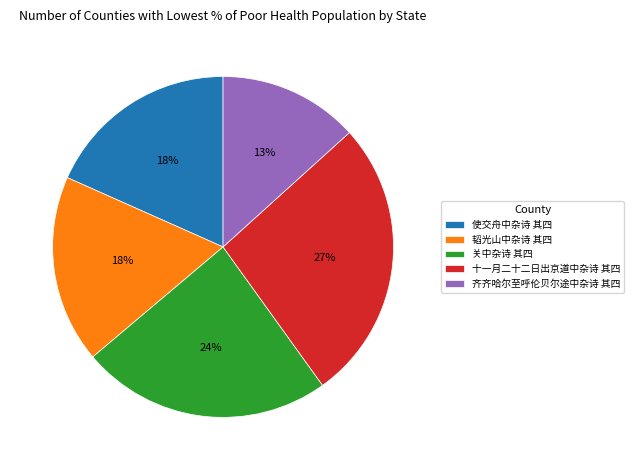

Which has a higher value, 关中杂诗 其四 or 使交舟中杂诗 其四?

关中杂诗 其四